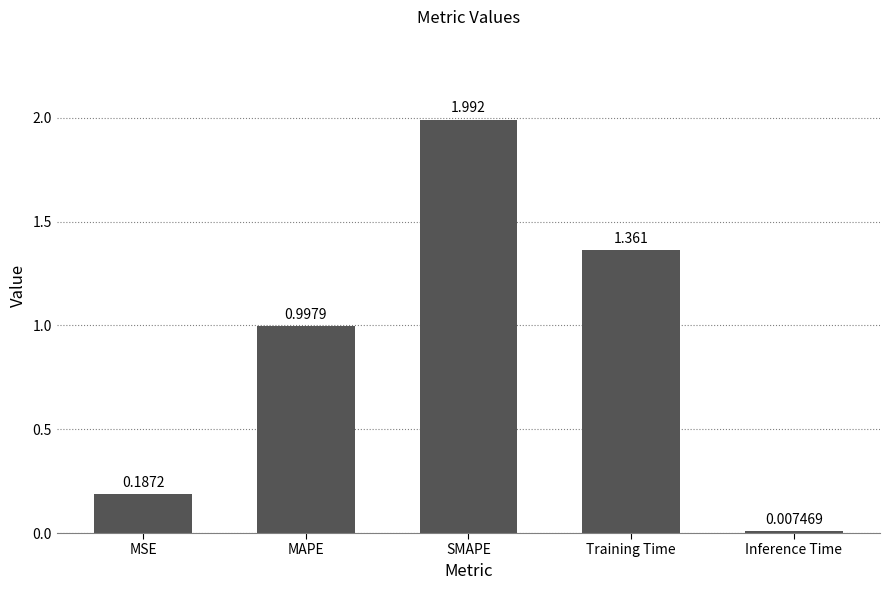

List the labels in order of value, largest first.

SMAPE, Training Time, MAPE, MSE, Inference Time